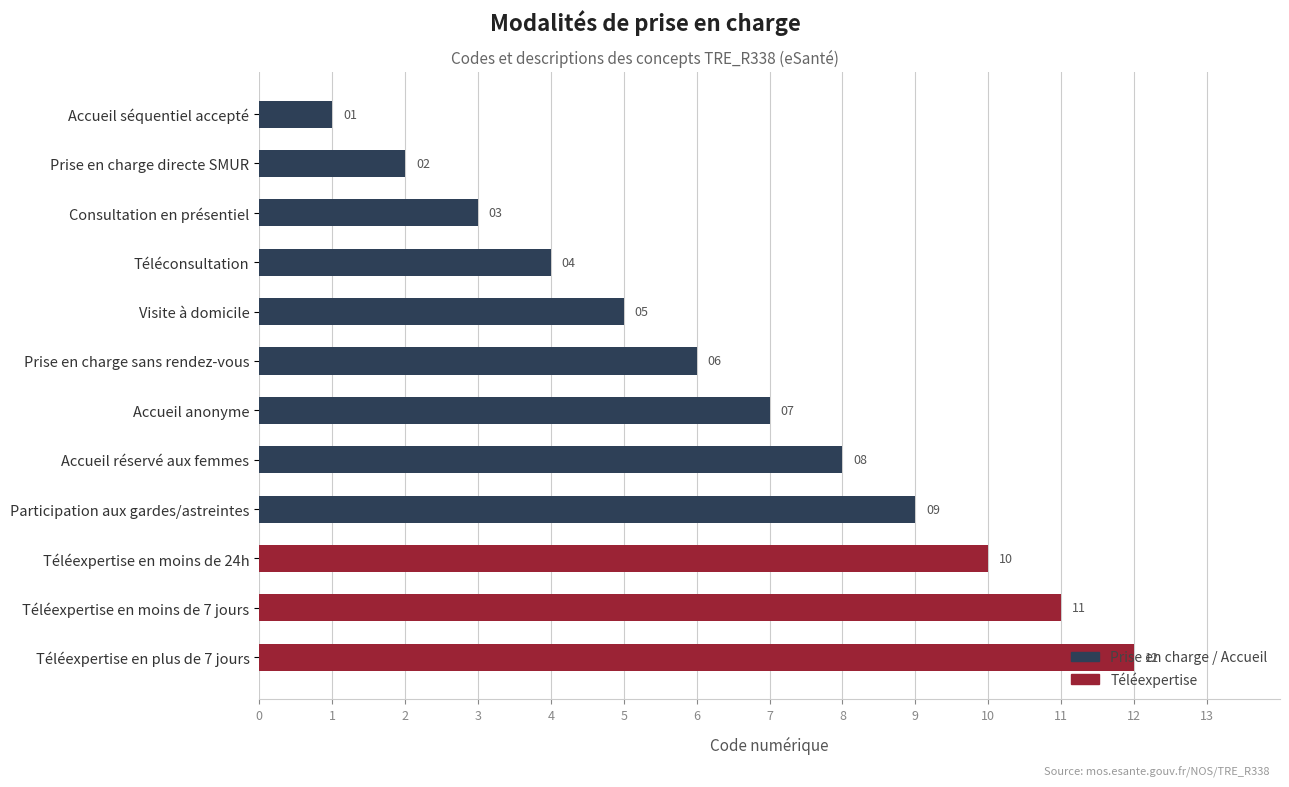

The chart shows a value of 7 at Téléexpertise en moins de 24h. True or false?

False